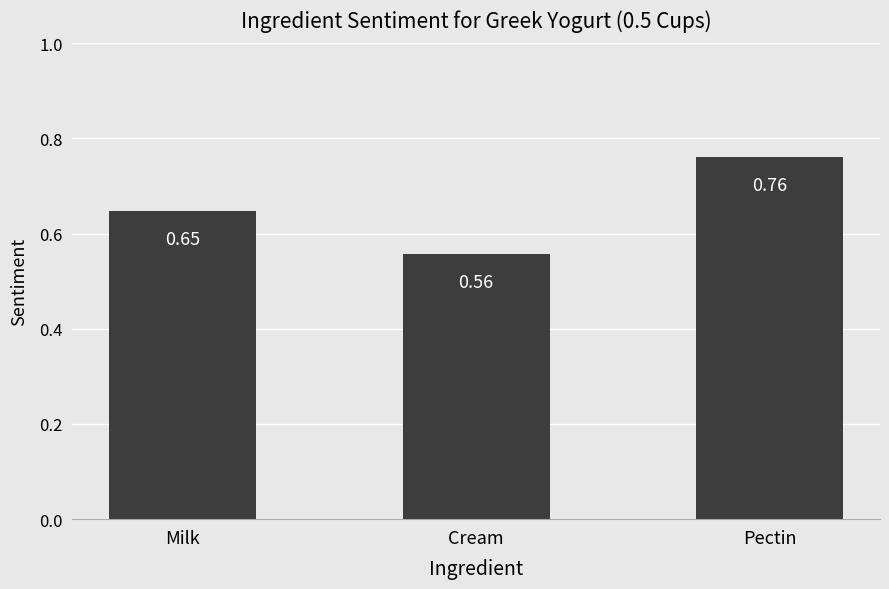

At which category does the chart reach its peak across all series?

Pectin